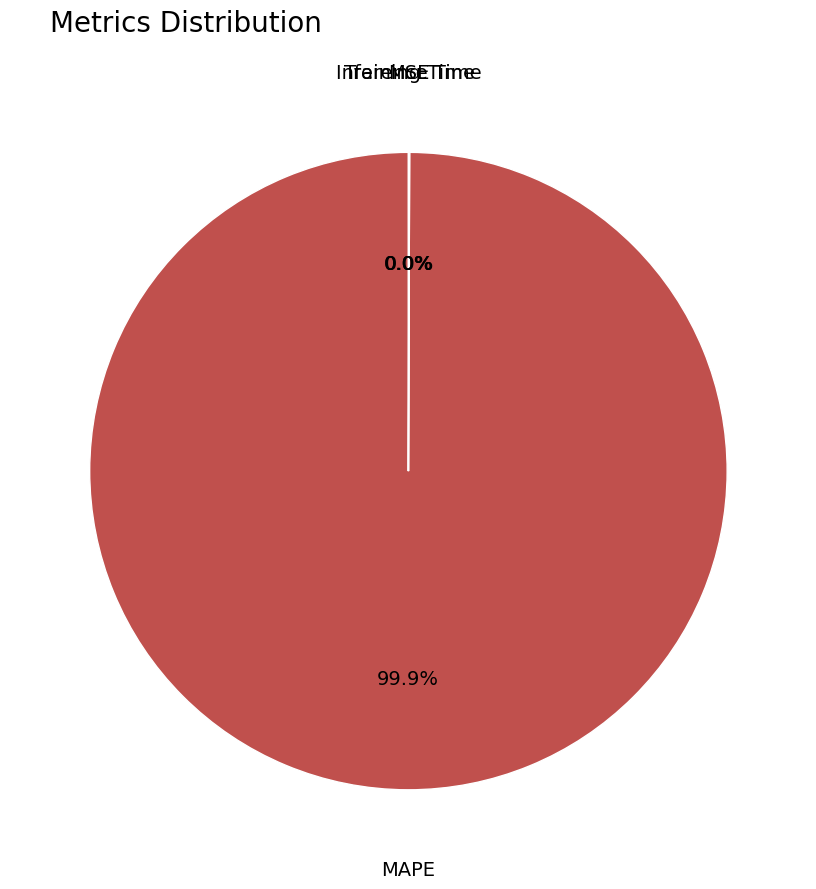

Which category has the biggest portion of the pie?

MAPE